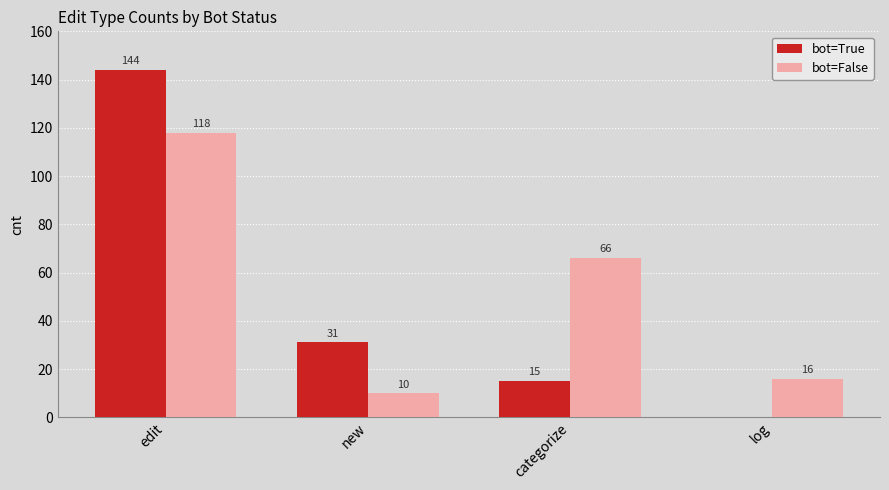

Does the chart contain stacked bars?

No